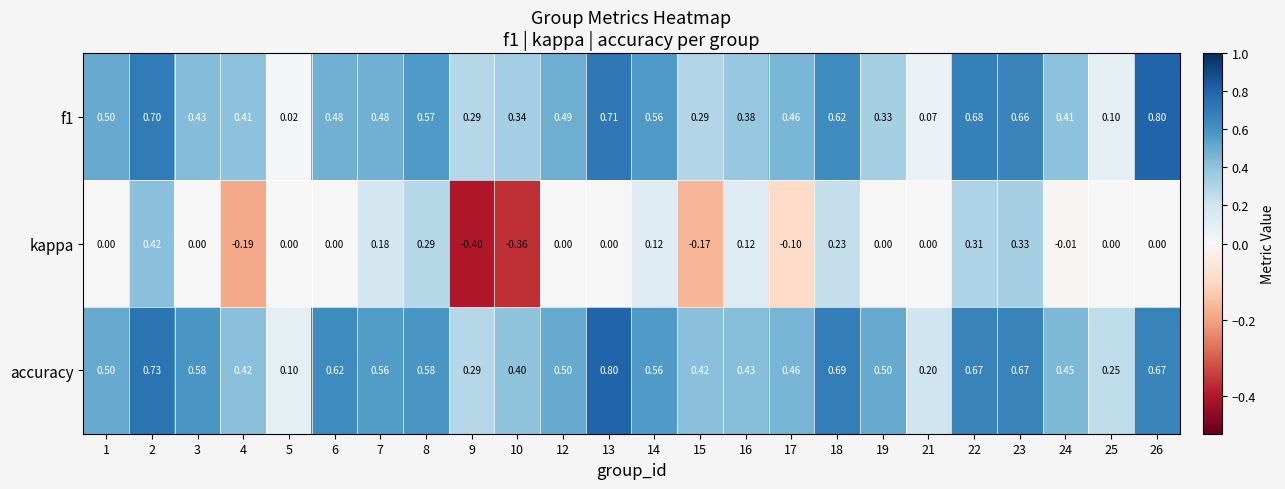

Is the value of f1 at 17 greater than the value of kappa at 13?

Yes